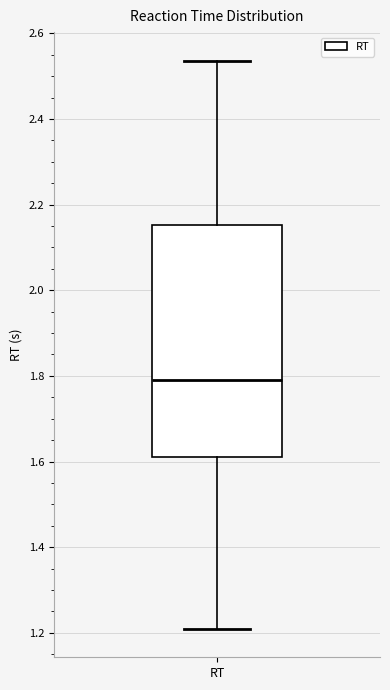

Transcribe this box plot: give where the median line is, the range the box spans, and where the two whiskers end, as read against the y-axis. The values are not printed on the chart, so give them approximately, as read against the axis.

median 1.80, box 1.62 to 2.16, whiskers 1.20 to 2.54